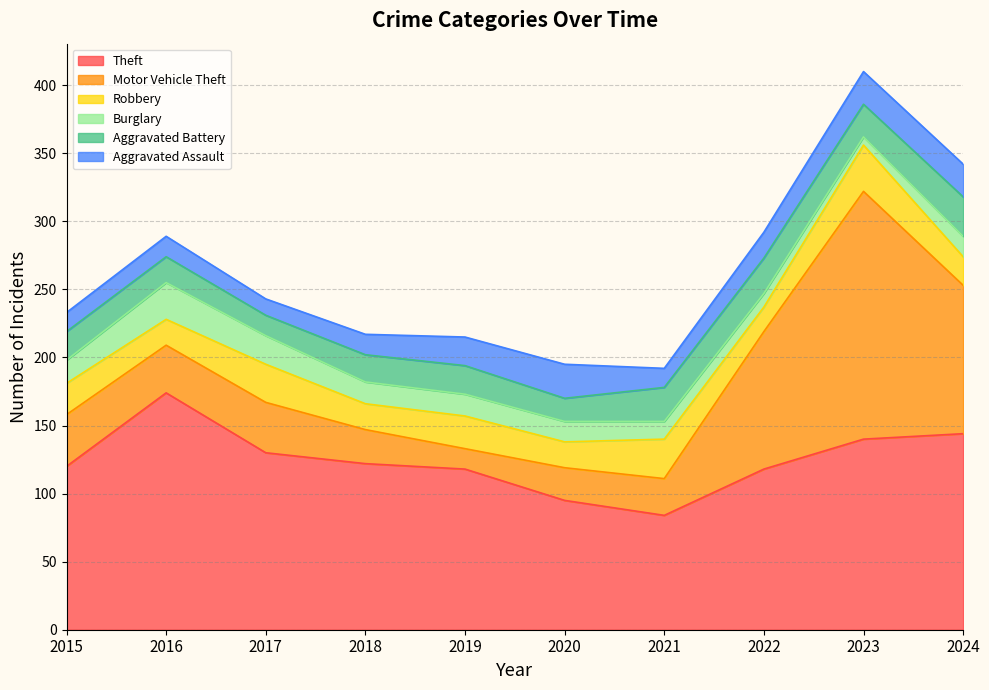

Is the value of Aggravated Assault at 2017 greater than the value of Robbery at 2019?

No